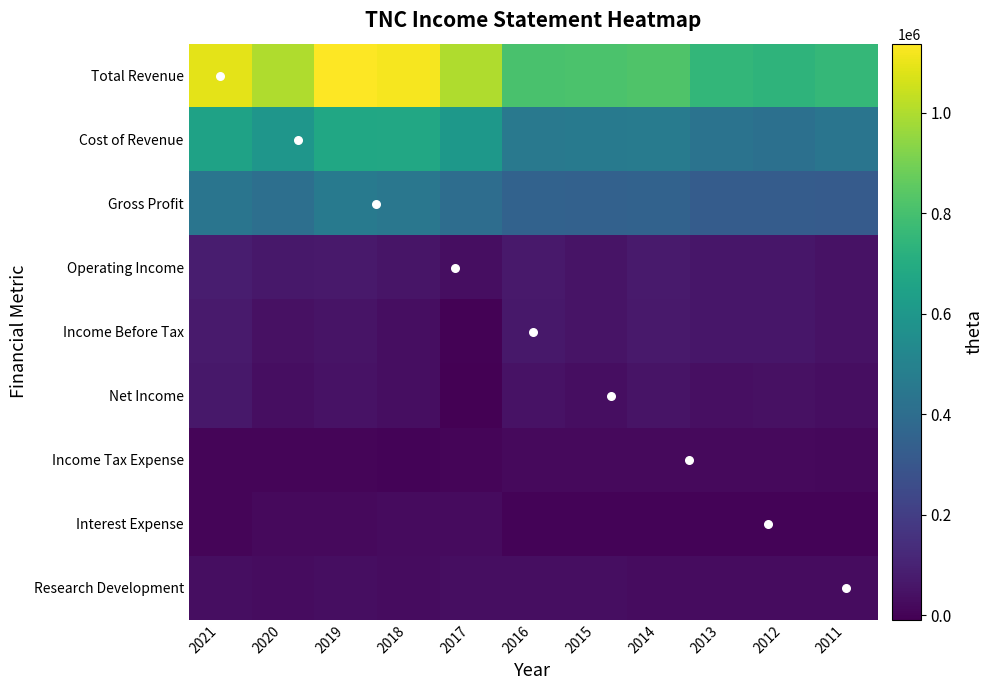

What is the difference between the second highest and minimum values in the Cost of Revenue series?

261900